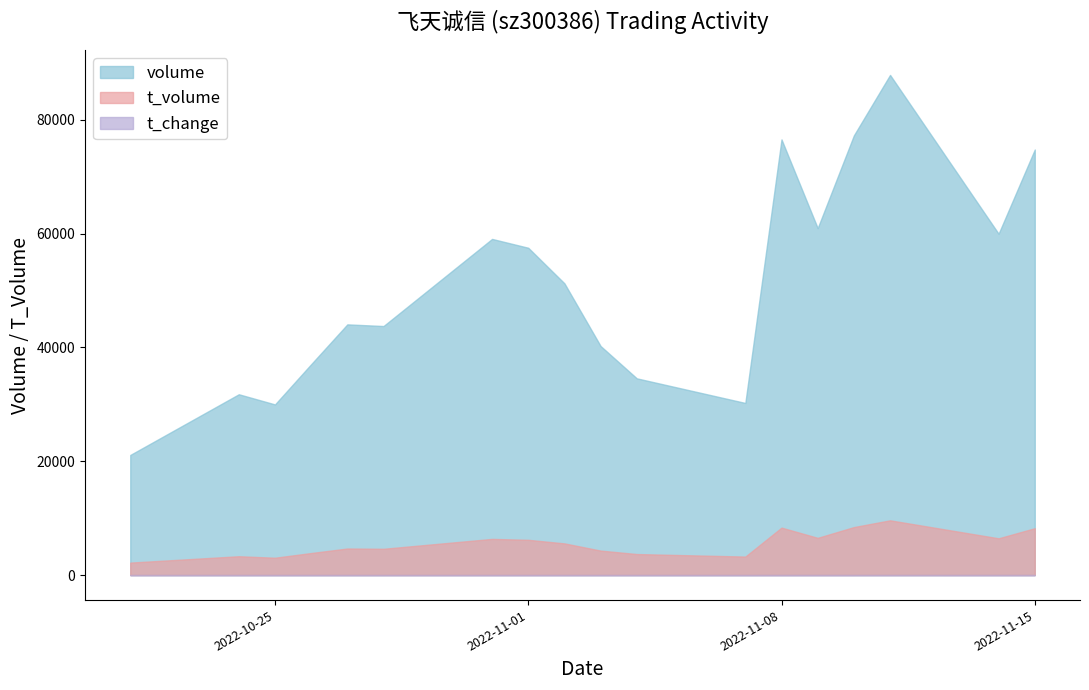

Does the chart display data point markers on the line(s)?

No